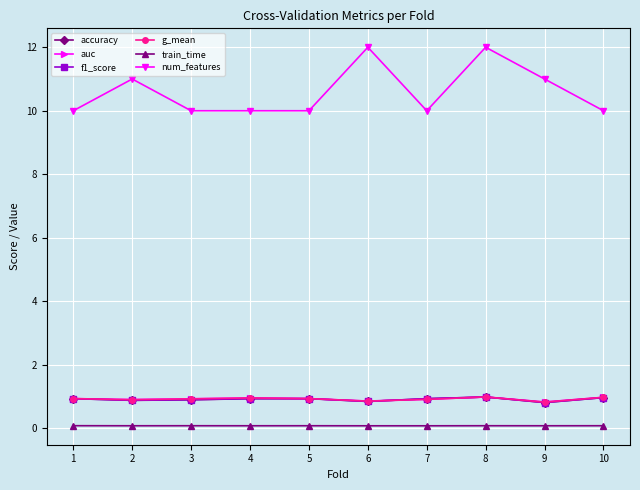

What are all the series names shown in the legend?

accuracy, auc, f1_score, g_mean, train_time, num_features